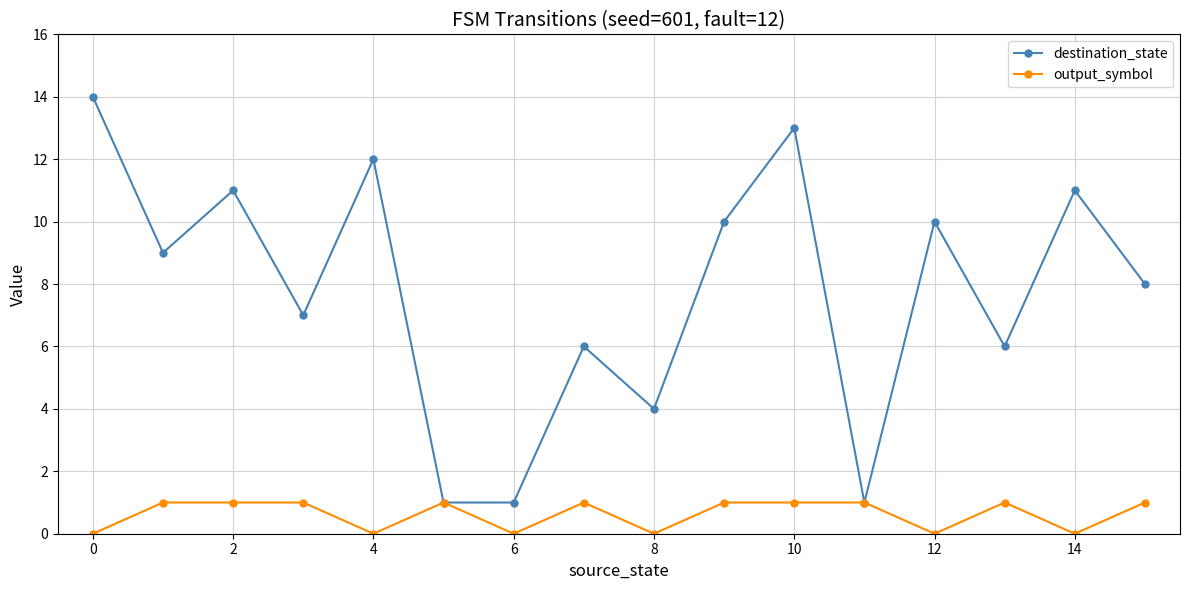

Which series has the largest total across all categories?

destination_state